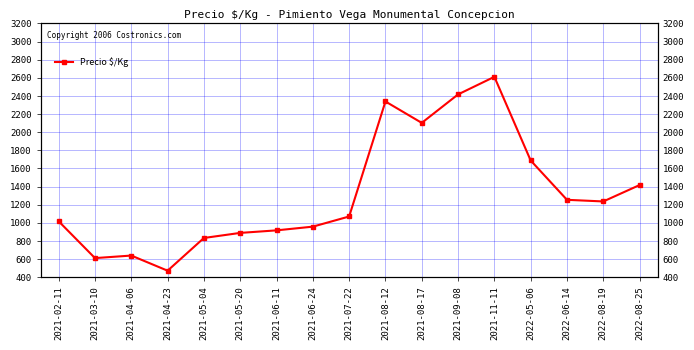

Count the number of categories in the chart.

17